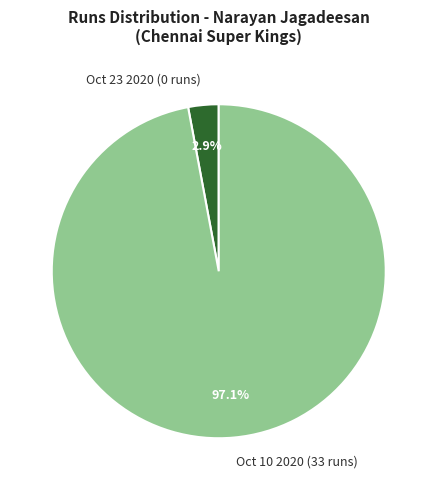

Which has a higher value, Oct 10 2020 (33 runs) or Oct 23 2020 (0 runs)?

Oct 10 2020 (33 runs)